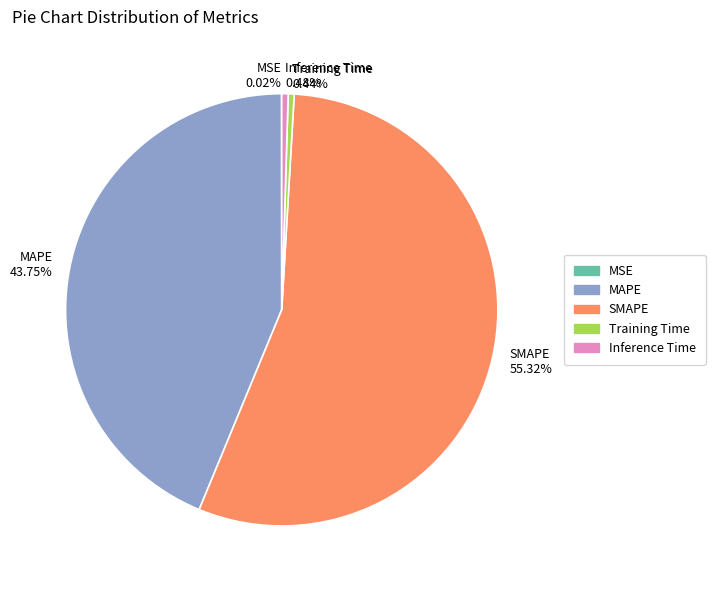

What is the largest slice in the pie chart?

SMAPE